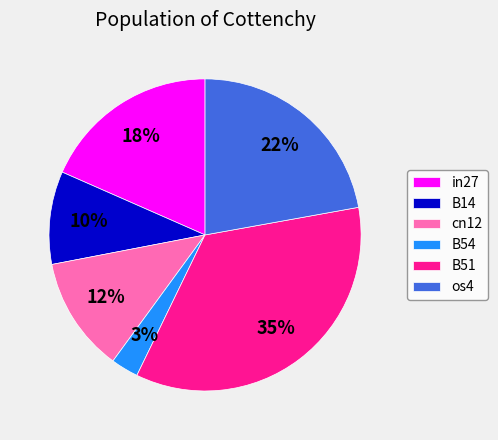

To the nearest percent, what is the combined percentage of B14 and in27?

28%